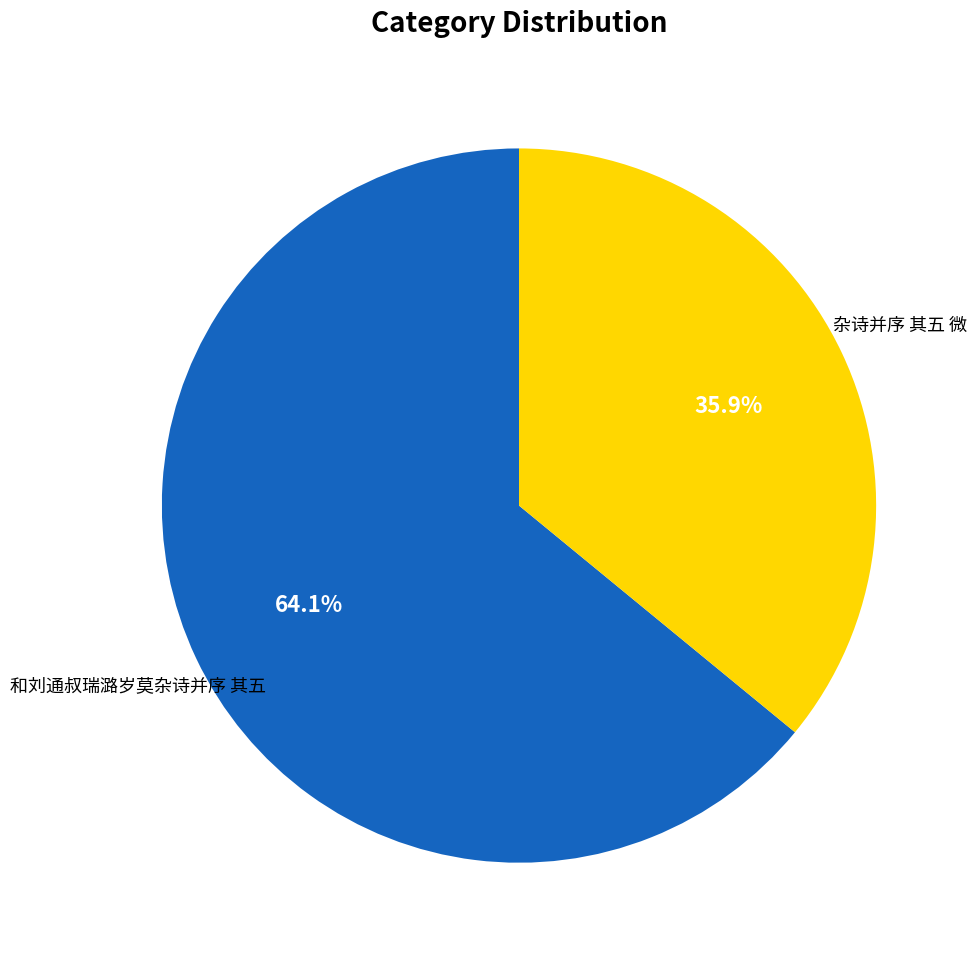

To the nearest percent, what is the difference between the largest and smallest slice percentages?

28%